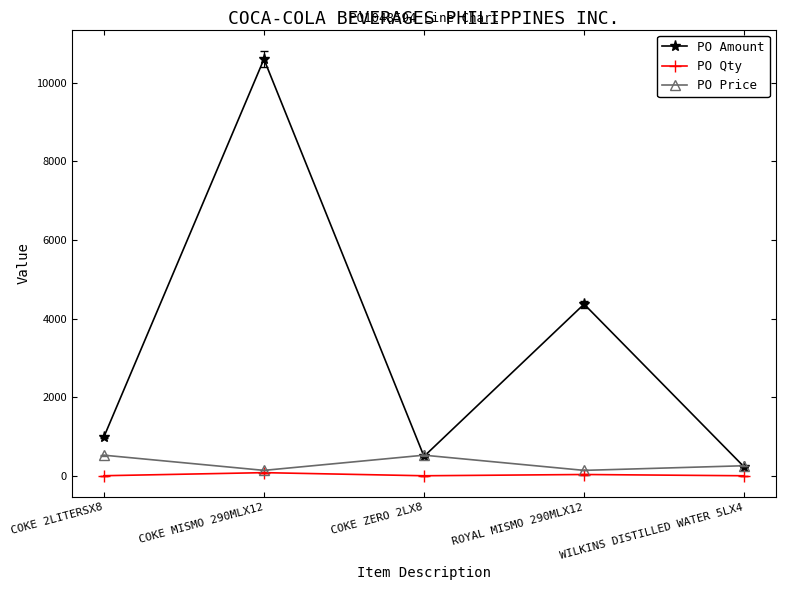

In PO Qty, how many points are lower than both neighbors (excluding endpoints)?

1